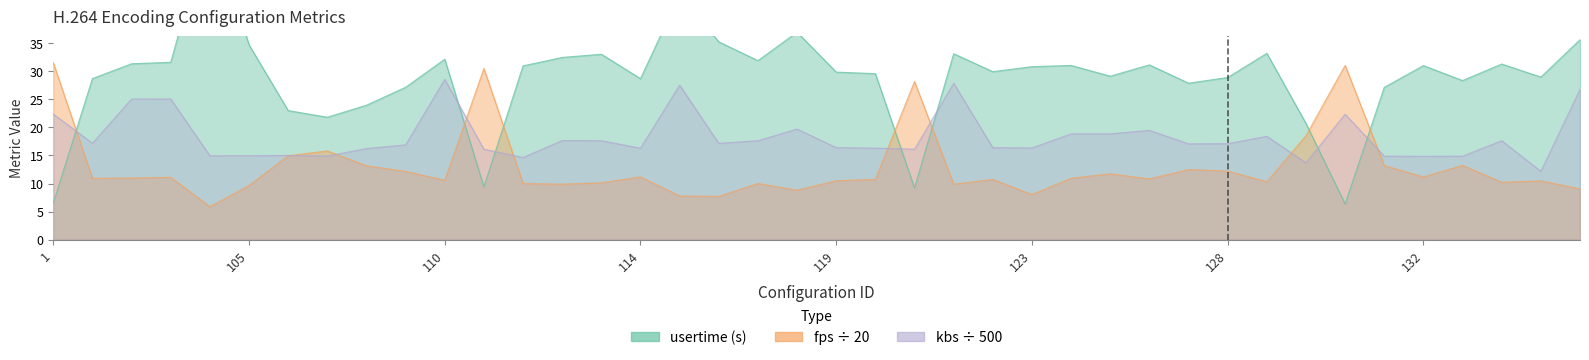

Read the fps value at 103.

11.1